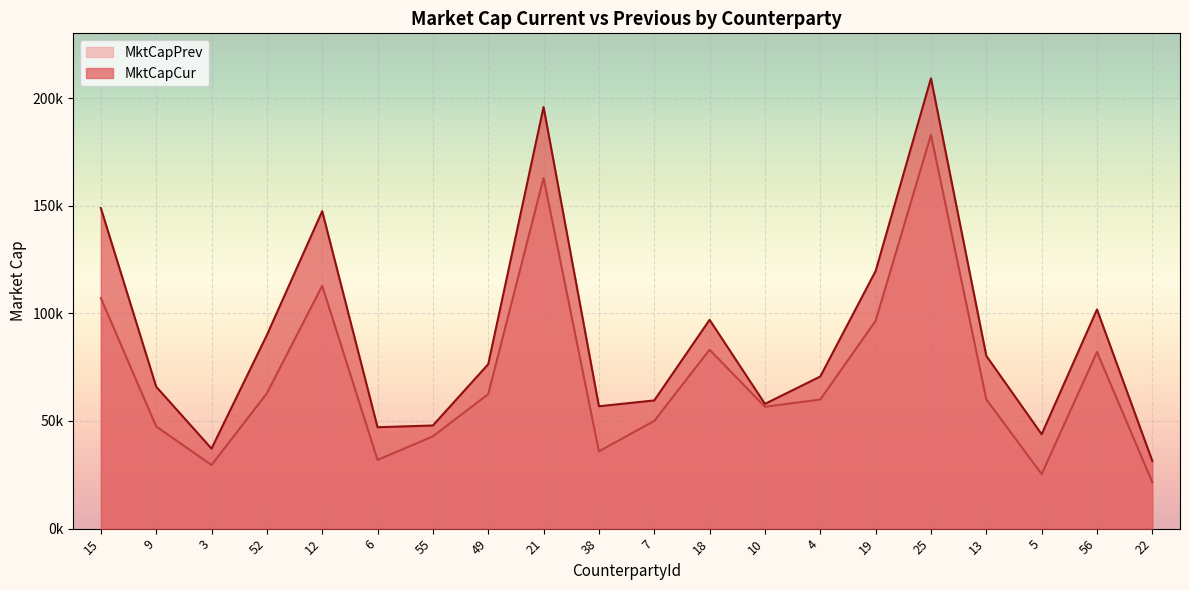

What is the sum of all MktCapCur values?

1784845.4